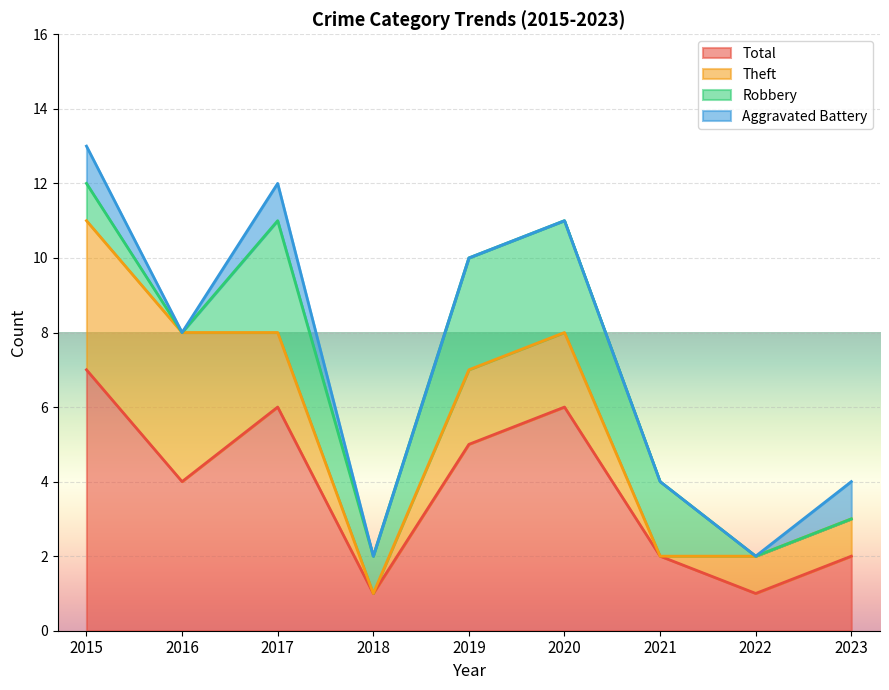

Is it true that Theft equals 2 at 2017?

True